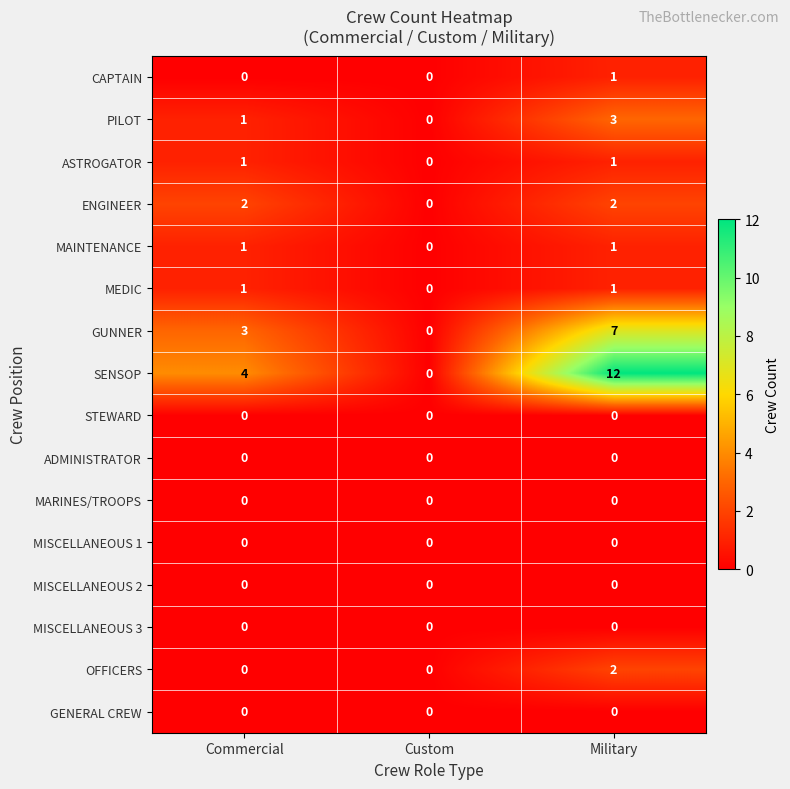

How many series are shown in this chart?

16